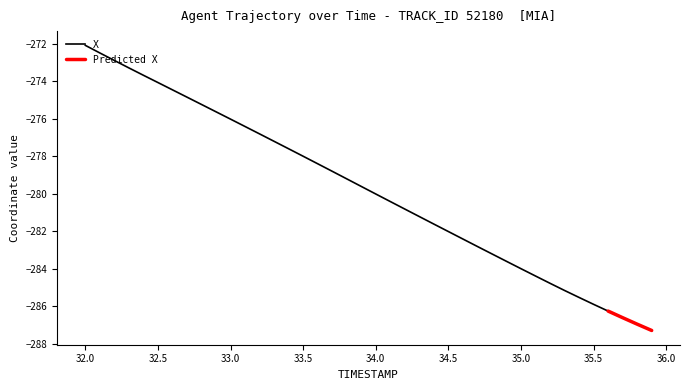

The value of X at 34.5 is -282.0. True or false?

True